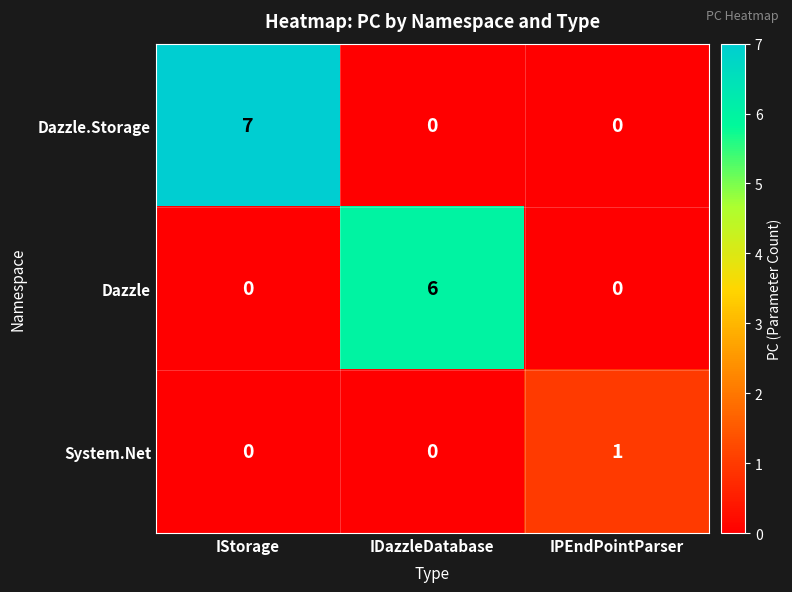

What is the sum of all Dazzle values?

6